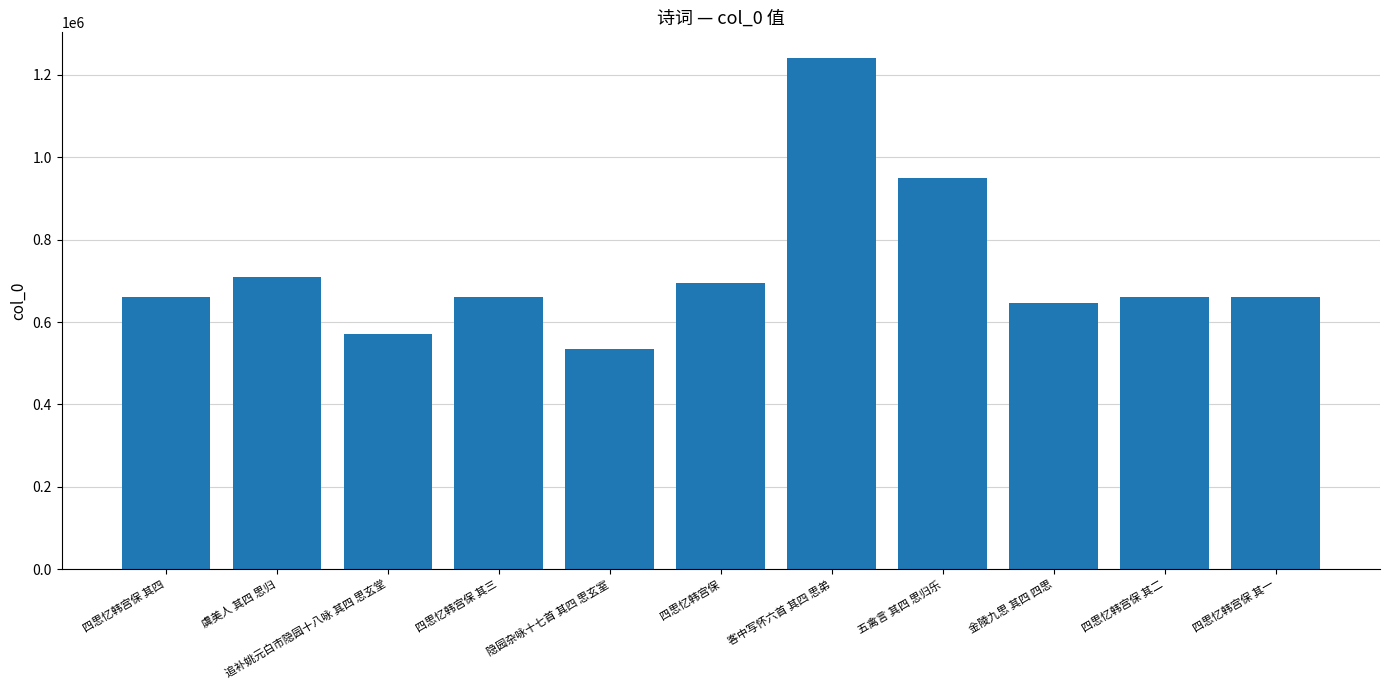

What is the value of the 8th bar from the left?

949941